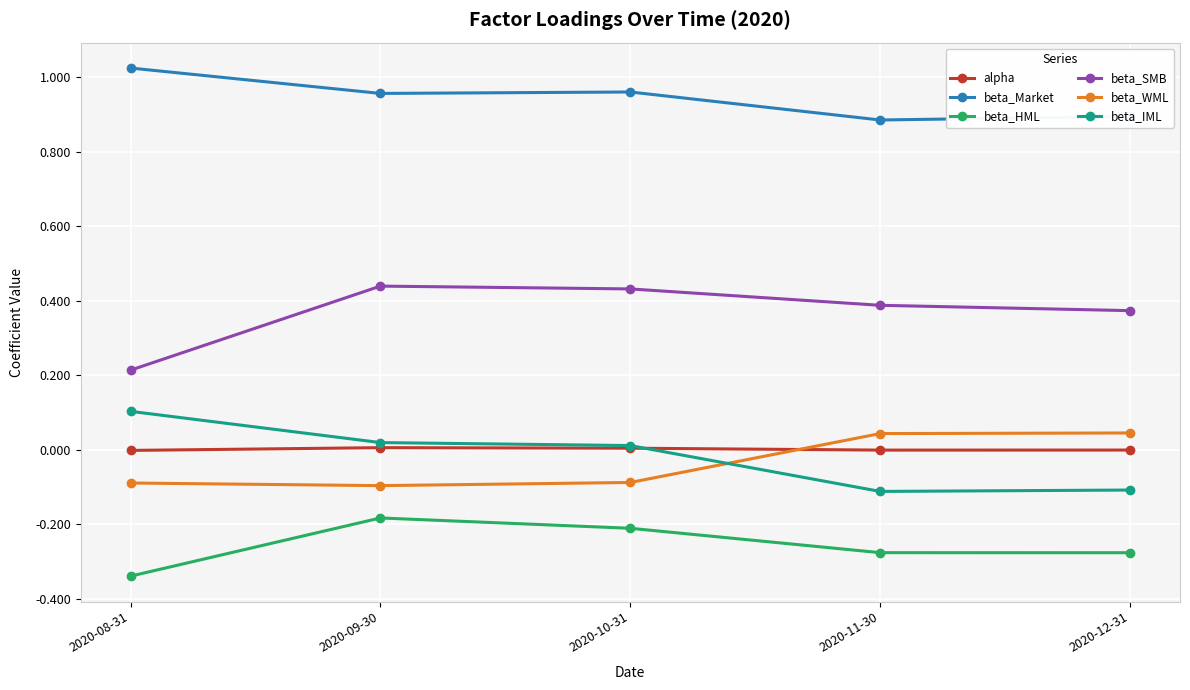

True or false: beta_HML has more than 1 interior local peaks.

False